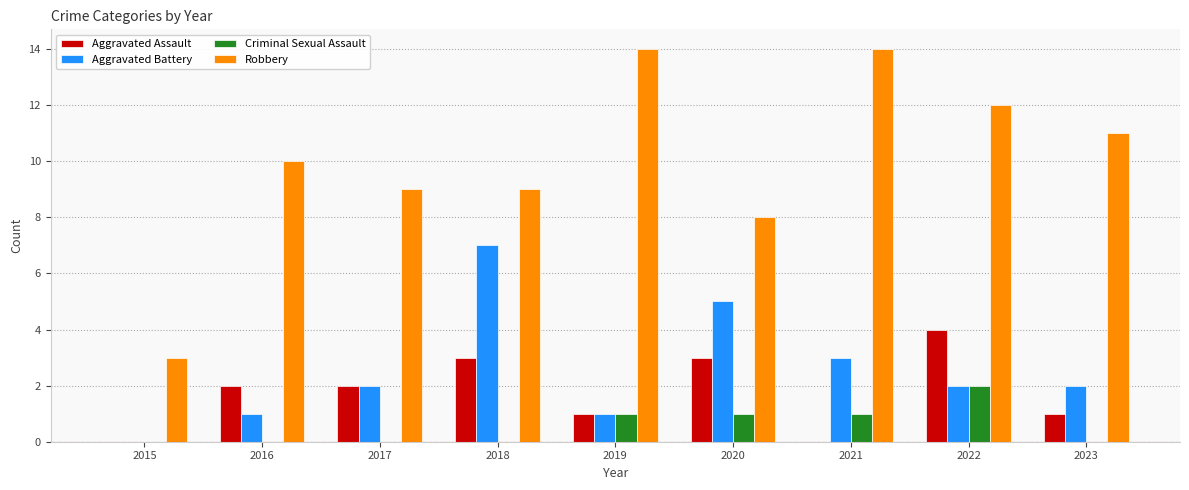

Which series has the largest total across all categories?

Robbery